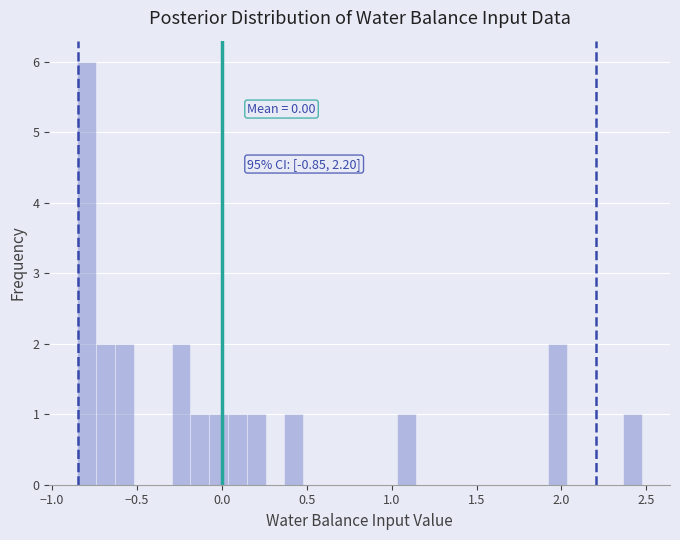

Around what value on the x-axis is the tallest bar? Give the approximate position of its centre, as read against the axis.

-0.80